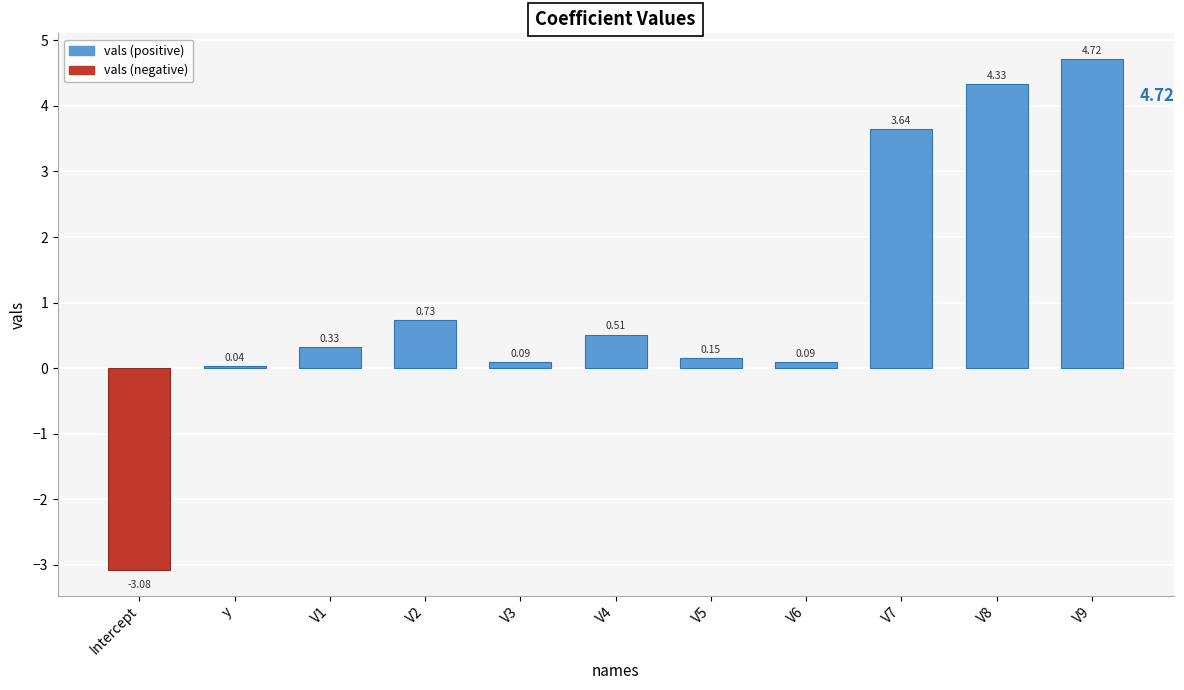

How many values are below zero?

1